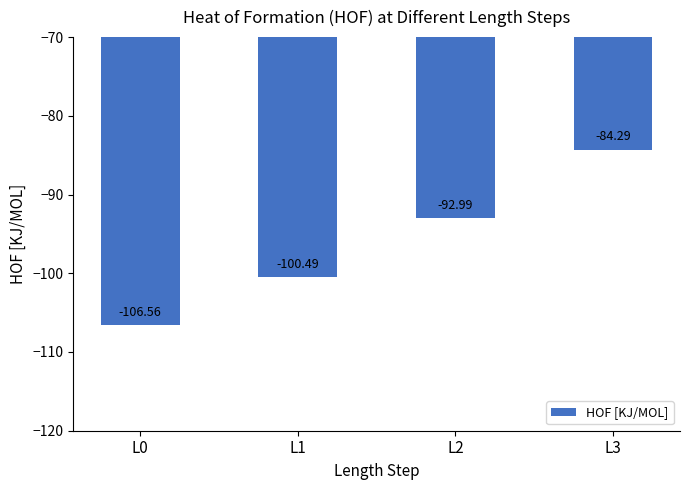

Is it true that the value at L3 is -56.2?

False